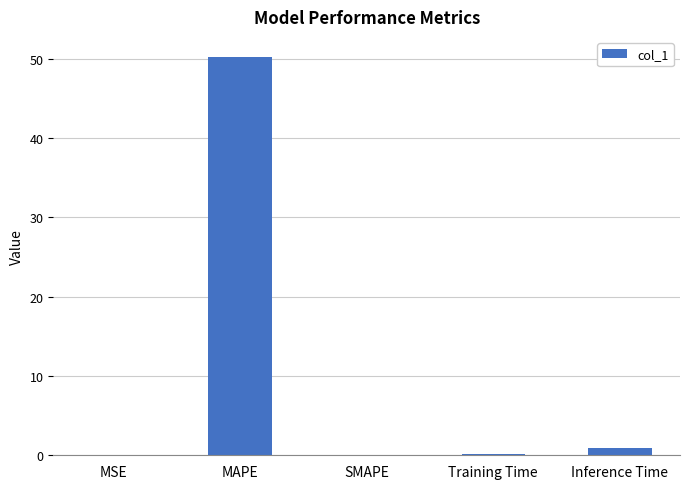

What is the maximum value shown in the chart?

50.2